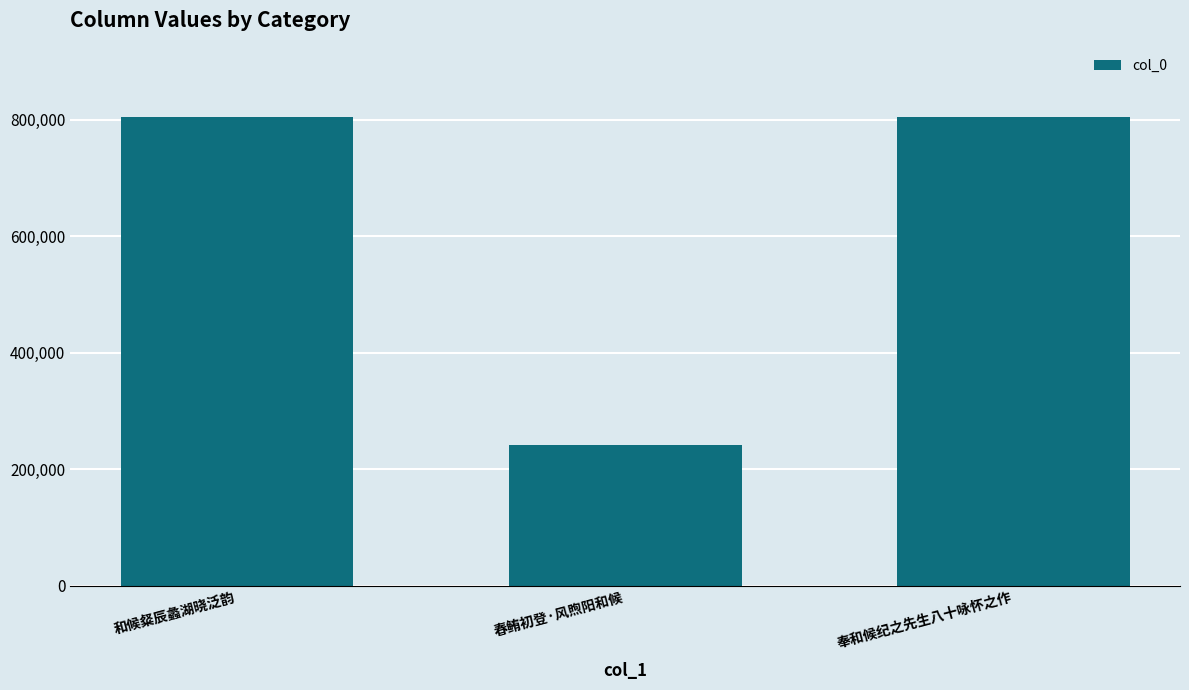

Approximately how many times larger is the value at 奉和候纪之先生八十咏怀之作 compared to 和候粲辰蠡湖晓泛韵?

1.0